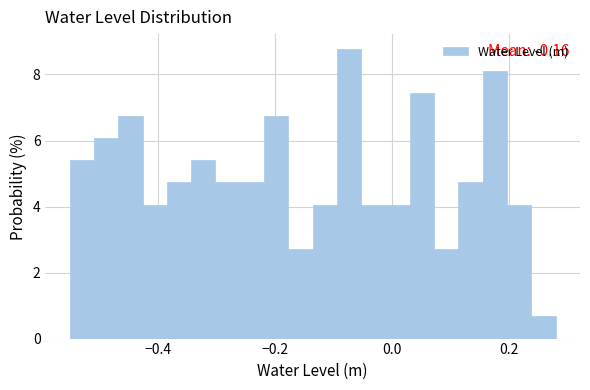

Read against the x-axis, roughly where is the centre of the tallest bar?

-0.08